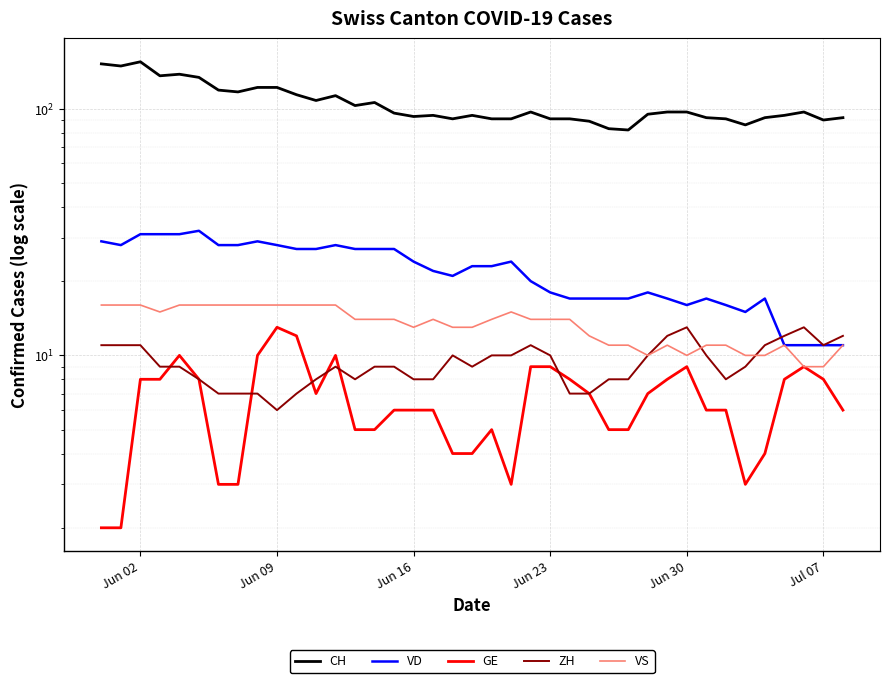

Reading left to right, transcribe all the data shown in this chart.

CH: 152	149	155	136	138	134	119	117	122	122	114	108	113	103	106	96	93	94	91	94	91	91	97	91	91	89	83	82	95	97	97	92	91	86	92	94	97	90	92
VD: 29	28	31	31	31	32	28	28	29	28	27	27	28	27	27	27	24	22	21	23	23	24	20	18	17	17	17	17	18	17	16	17	16	15	17	11	11	11	11
GE: 2	2	8	8	10	8	3	3	10	13	12	7	10	5	5	6	6	6	4	4	5	3	9	9	8	7	5	5	7	8	9	6	6	3	4	8	9	8	6
ZH: 11	11	11	9	9	8	7	7	7	6	7	8	9	8	9	9	8	8	10	9	10	10	11	10	7	7	8	8	10	12	13	10	8	9	11	12	13	11	12
VS: 16	16	16	15	16	16	16	16	16	16	16	16	16	14	14	14	13	14	13	13	14	15	14	14	14	12	11	11	10	11	10	11	11	10	10	11	9	9	11